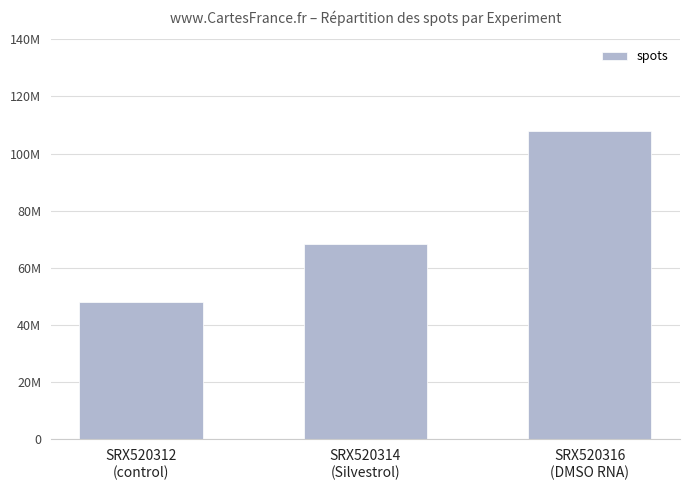

List the labels in order of value, smallest first.

SRX520312
(control), SRX520314
(Silvestrol), SRX520316
(DMSO RNA)